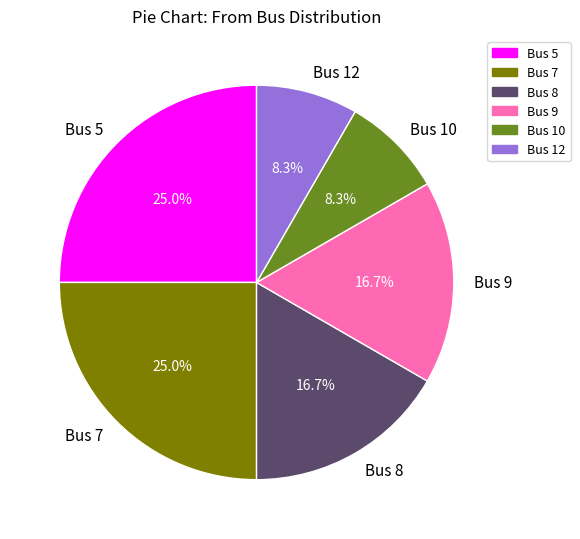

What portion of the pie excludes Bus 5?

75.0%